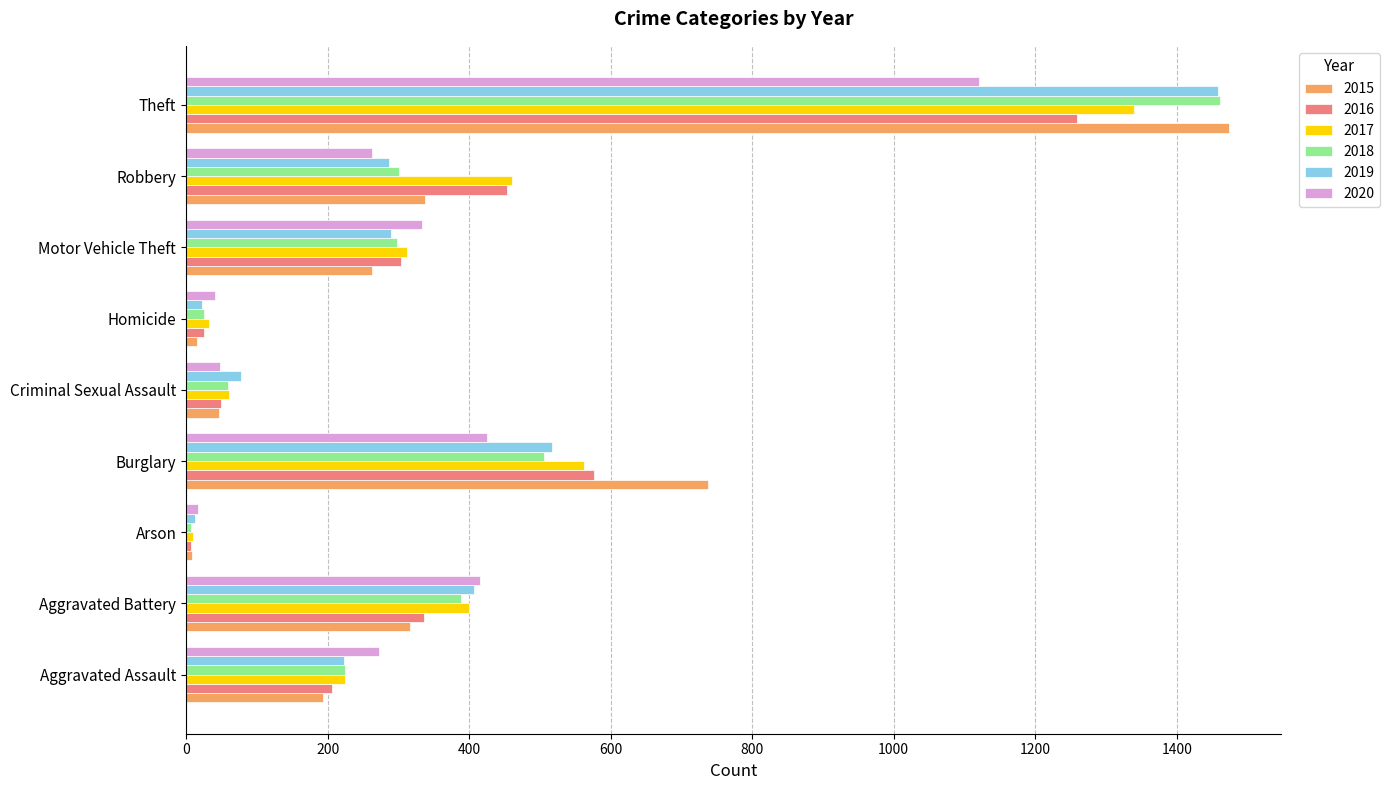

What is the spread (max minus min) of values at Aggravated Battery?

100